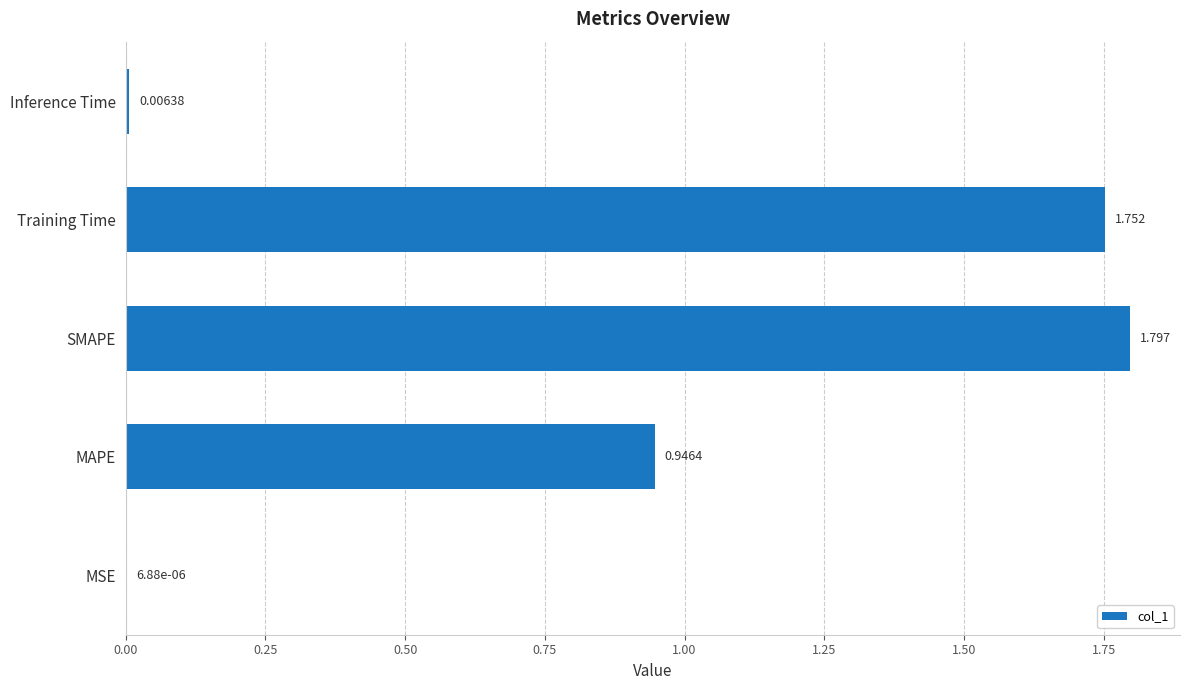

Between MSE and MAPE, which is larger?

MAPE